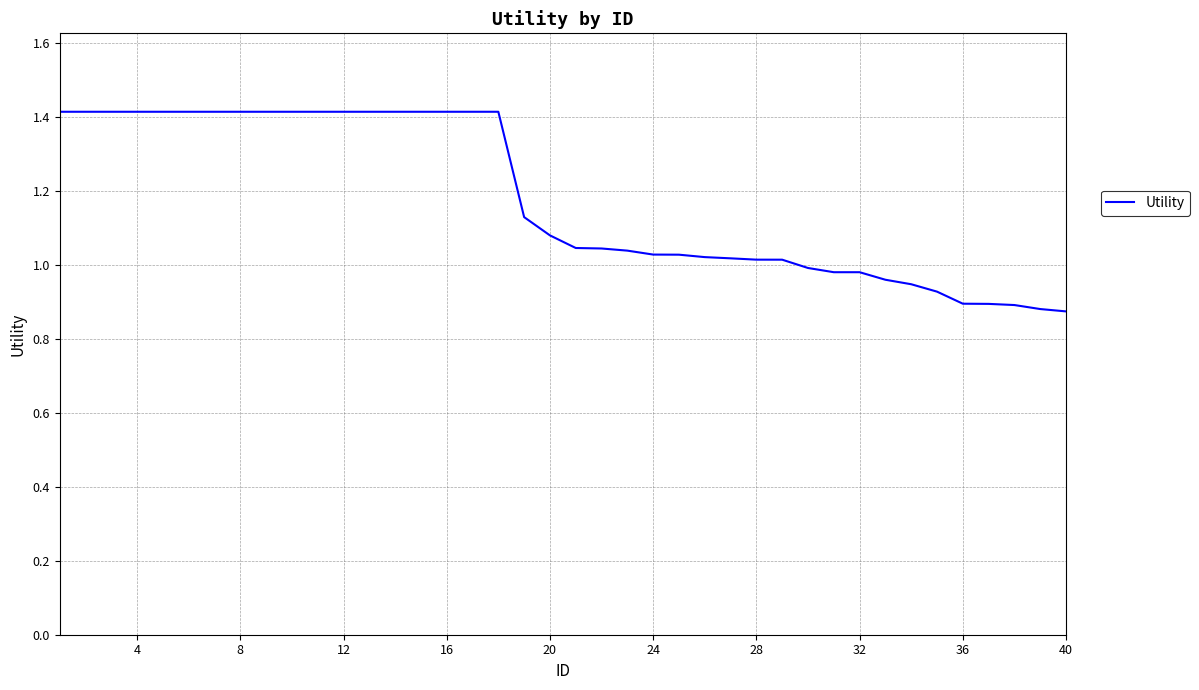

What is the greatest value displayed?

1.4